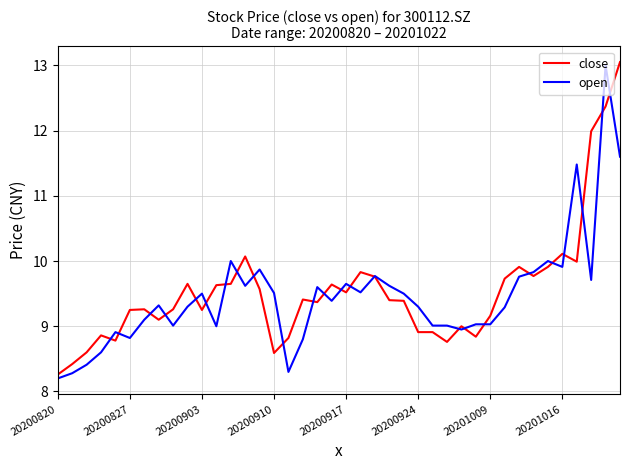

What is the maximum value shown in the chart?

13.1